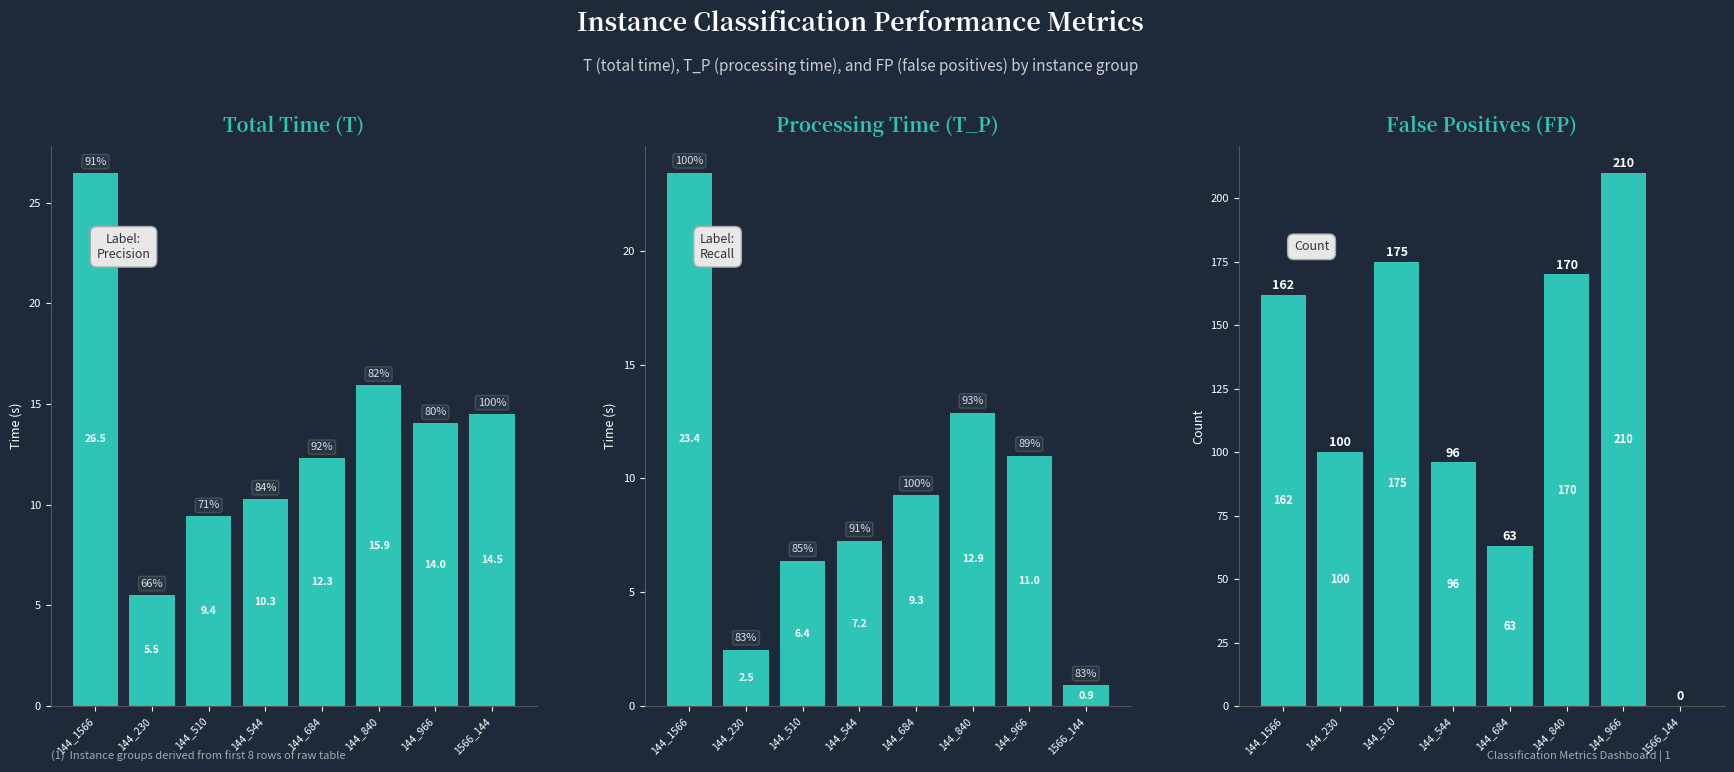

What is the minimum value for T?

5.5